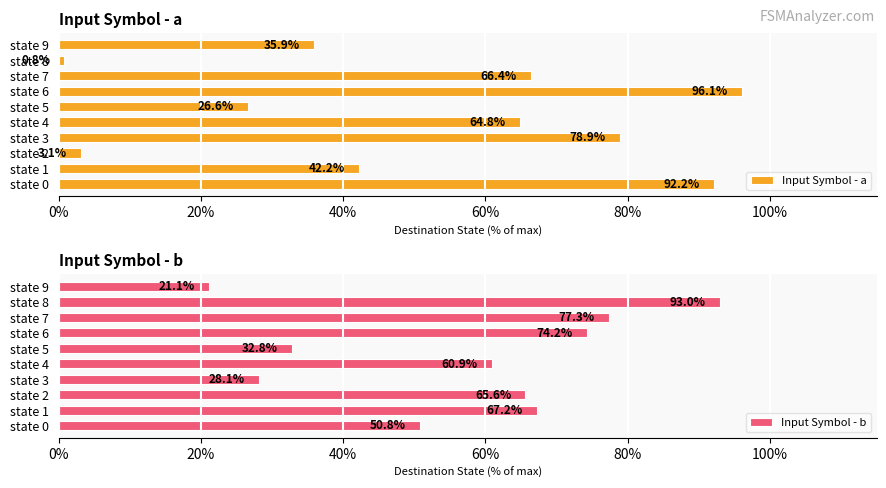

What is the approximate value of Input Symbol - b at state 7?

77.3